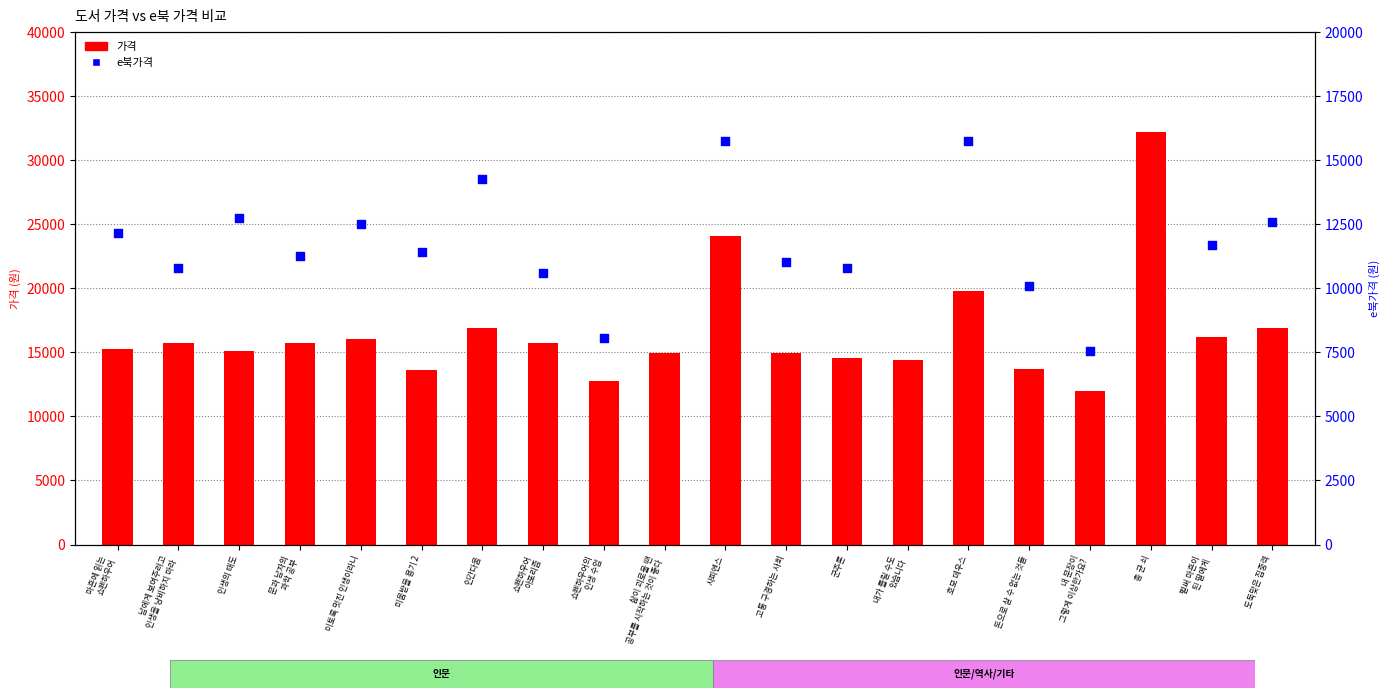

What is the ratio of the value at 남에게 보여주려고
인생을 낭비하지 마라 to the value at 쇼펜하우어의
인생 수업?

1.2